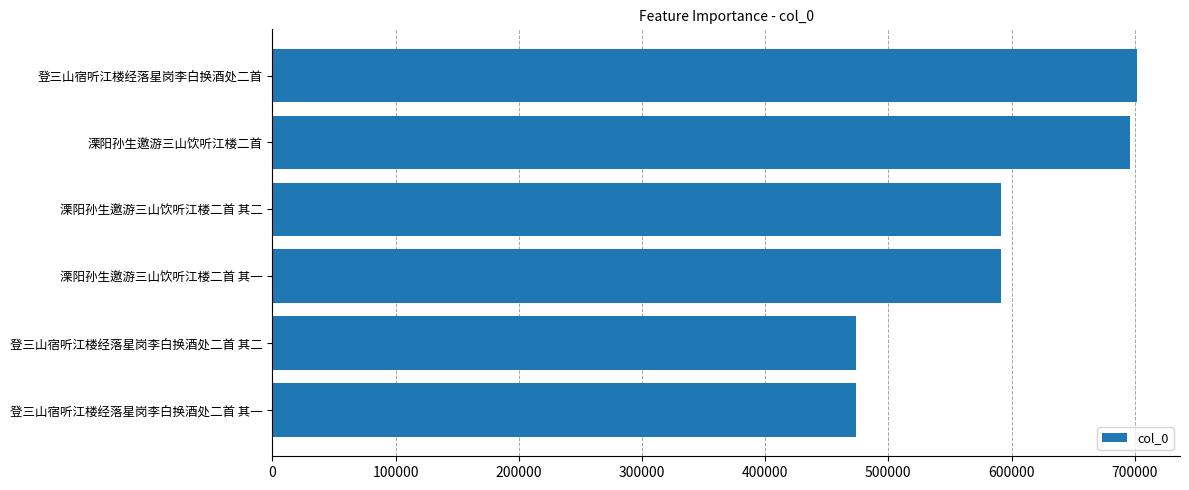

What is the average value?

588051